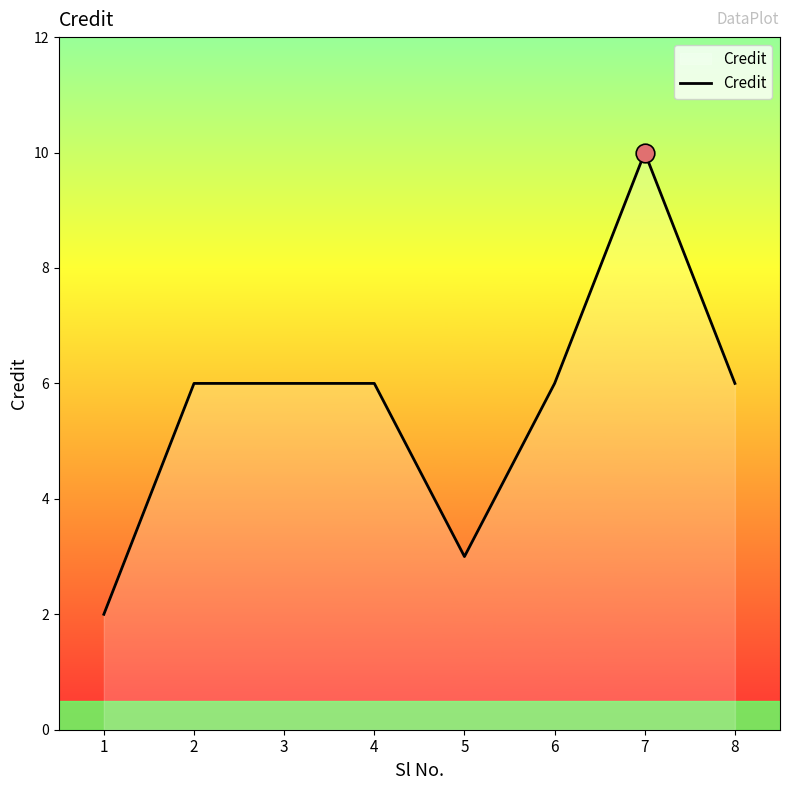

Approximately how many times larger is the value at 6 compared to 5?

2.0